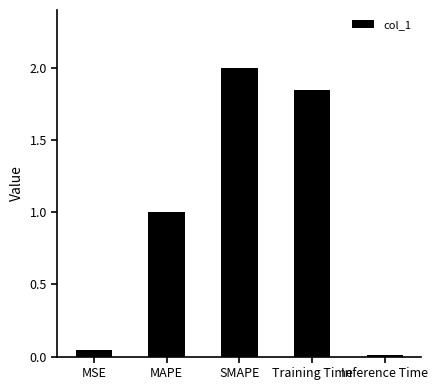

Rank the categories by value from highest to lowest.

SMAPE, Training Time, MAPE, MSE, Inference Time